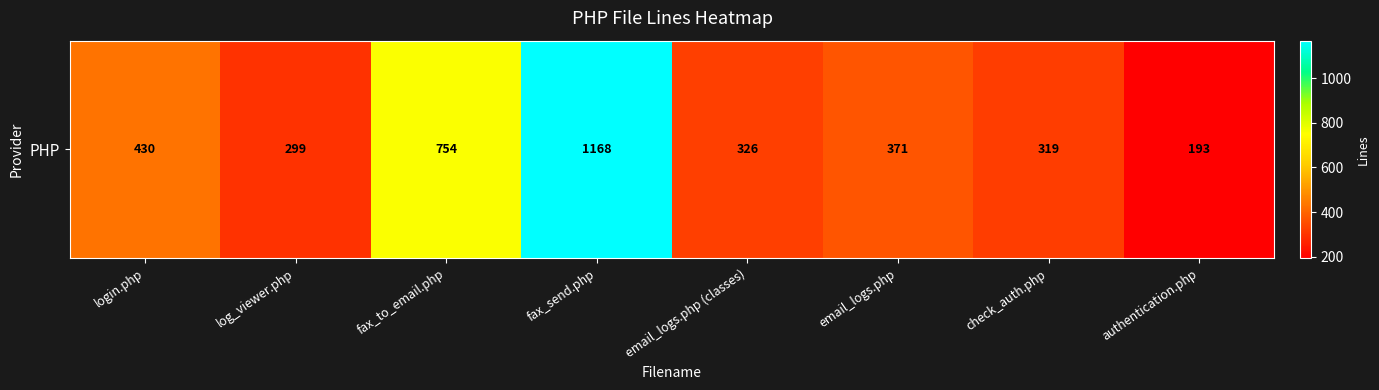

What is the sum of the values at email_logs.php and log_viewer.php?

670